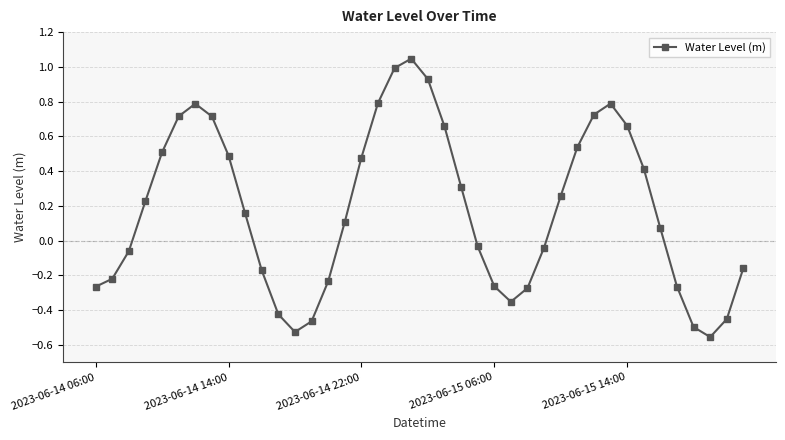

How many points are higher than both their immediate neighbors (excluding endpoints)?

3